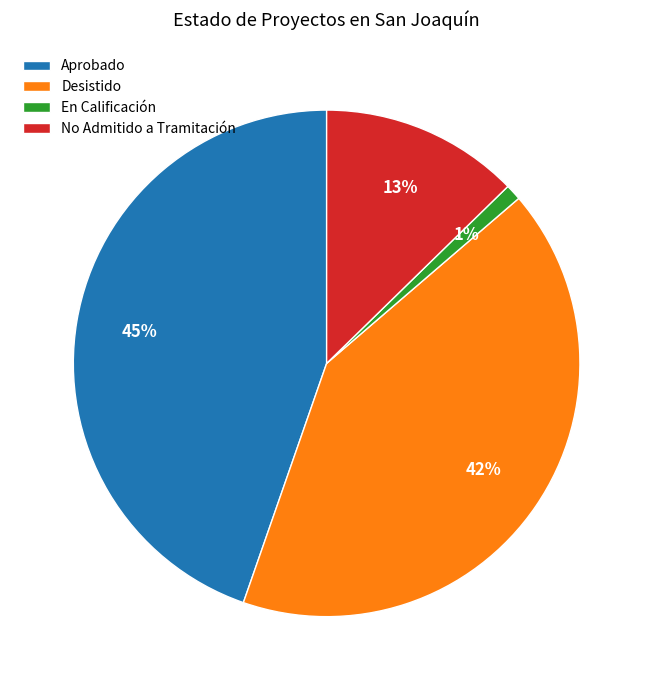

How many segments does this pie chart have?

4